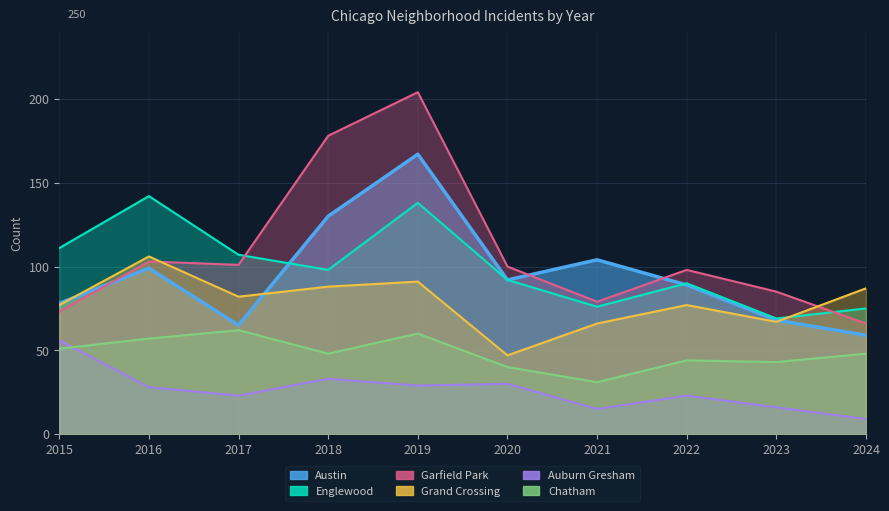

What is the greatest value displayed?

204